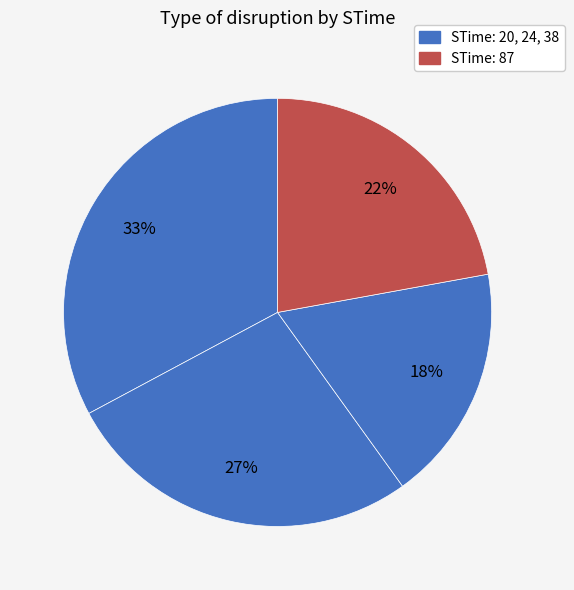

How many slices are in this pie chart?

4